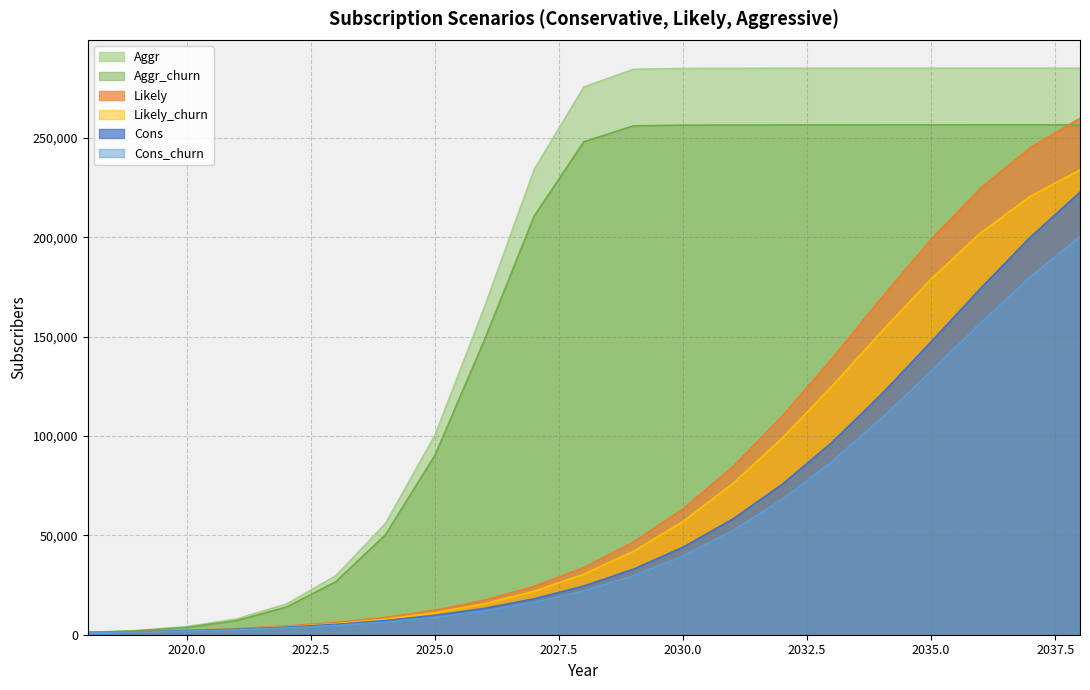

What is the minimum value shown in the chart?

1032